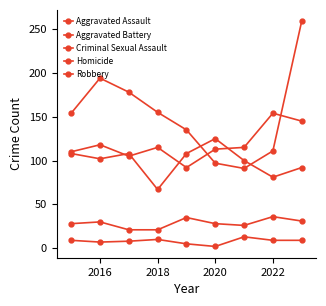

True or false: Aggravated Battery and Criminal Sexual Assault intersect in this chart.

False